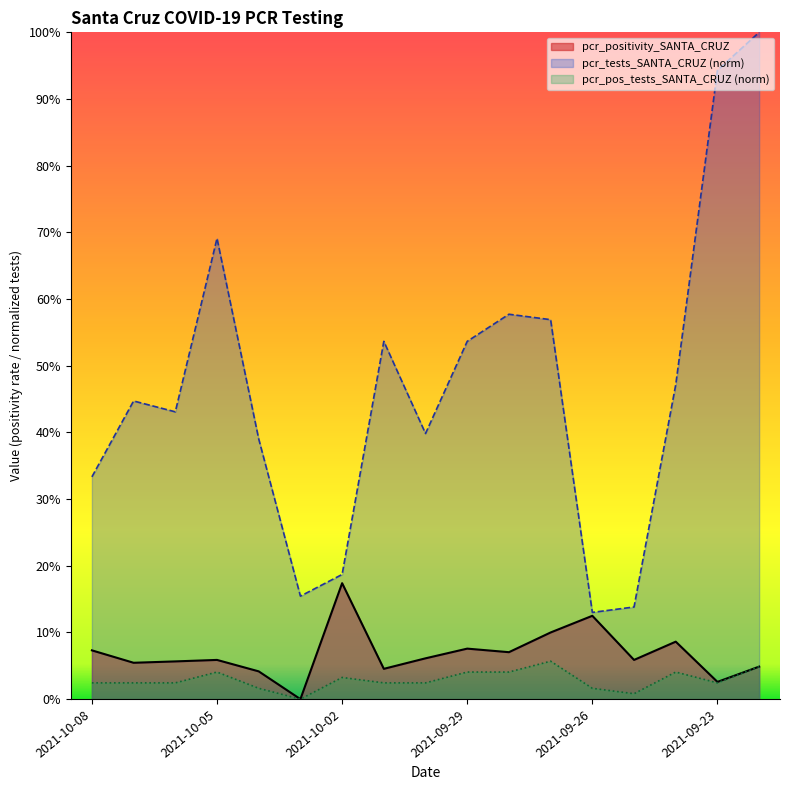

True or false: pcr_tests_SANTA_CRUZ and pcr_positivity_SANTA_CRUZ intersect in this chart.

False